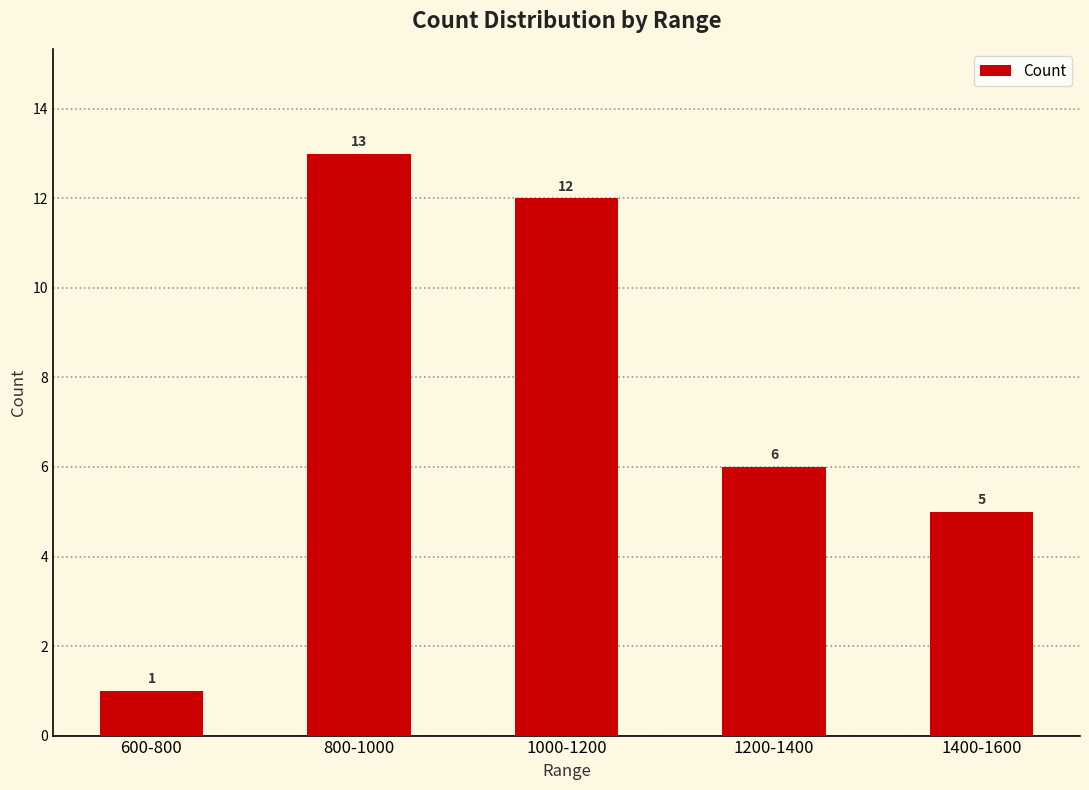

Approximately how many times larger is the value at 1200-1400 compared to 800-1000?

0.5